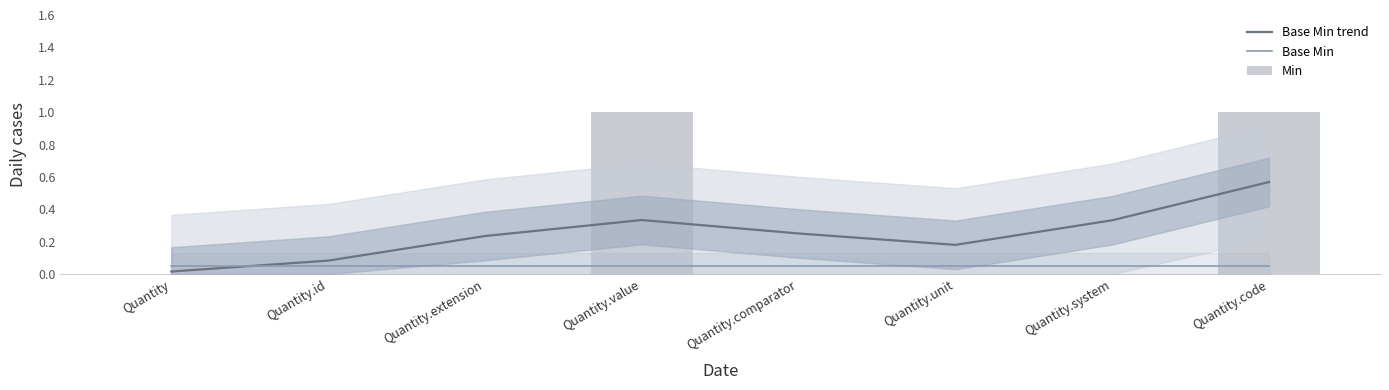

Reading left to right, what are all the values shown in this chart?

Base Min trend: Quantity=0.0	Quantity.id=0.1	Quantity.extension=0.2	Quantity.value=0.3	Quantity.comparator=0.3	Quantity.unit=0.2	Quantity.system=0.3	Quantity.code=0.6
Base Min: Quantity=0.1	Quantity.id=0.1	Quantity.extension=0.1	Quantity.value=0.1	Quantity.comparator=0.1	Quantity.unit=0.1	Quantity.system=0.1	Quantity.code=0.1
Min: Quantity=0.0	Quantity.id=0.0	Quantity.extension=0.0	Quantity.value=1.0	Quantity.comparator=0.0	Quantity.unit=0.0	Quantity.system=0.0	Quantity.code=1.0